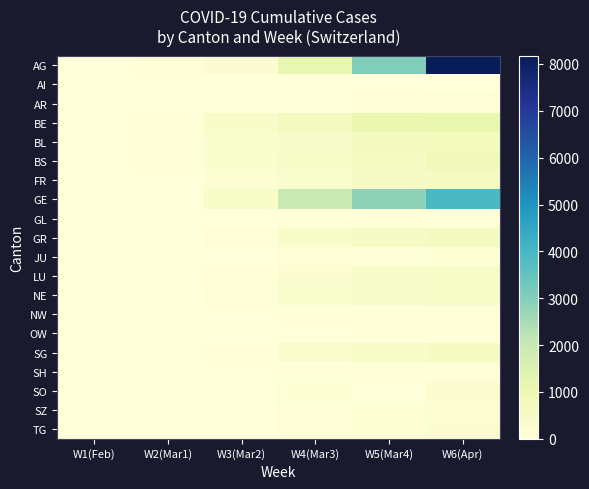

At which category is the sum across all series the highest?

W6(Apr)